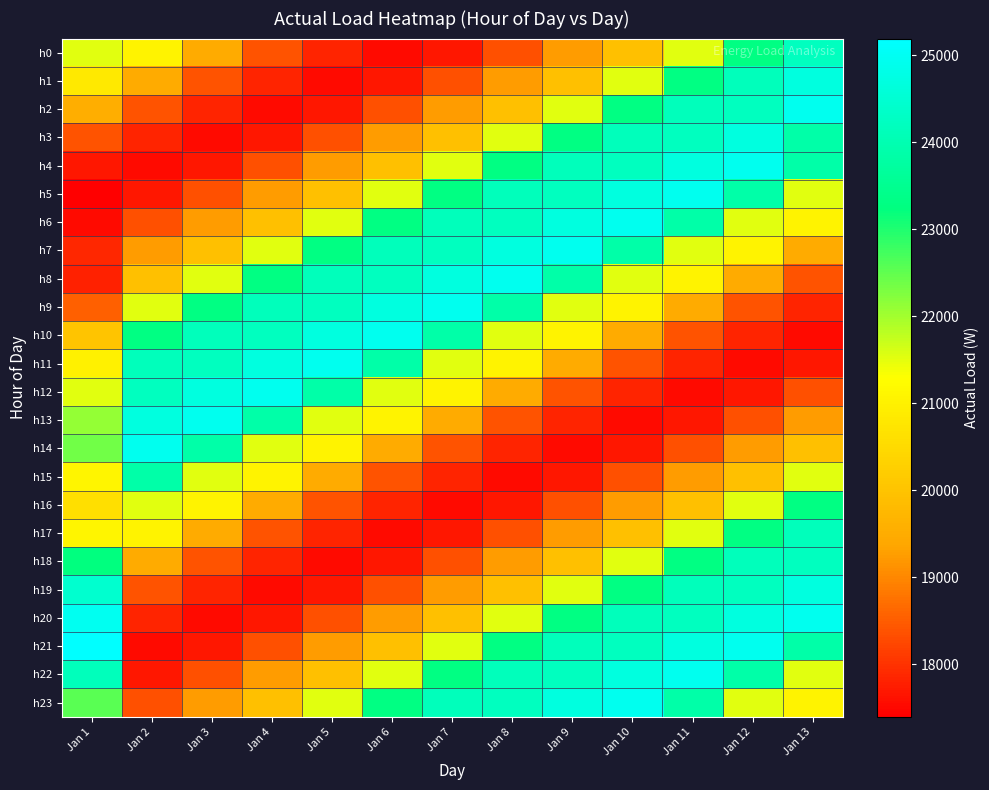

How many series are shown in this chart?

24